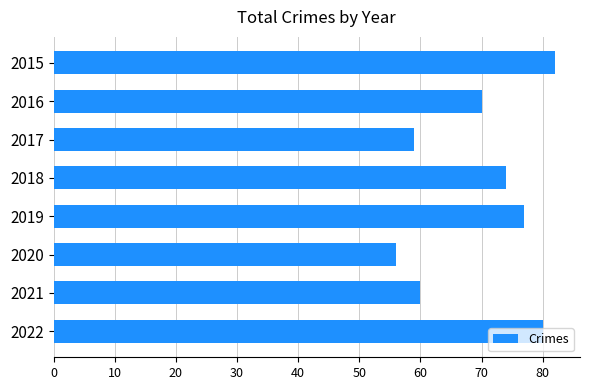

List the labels in order of value, largest first.

2015, 2022, 2019, 2018, 2016, 2021, 2017, 2020